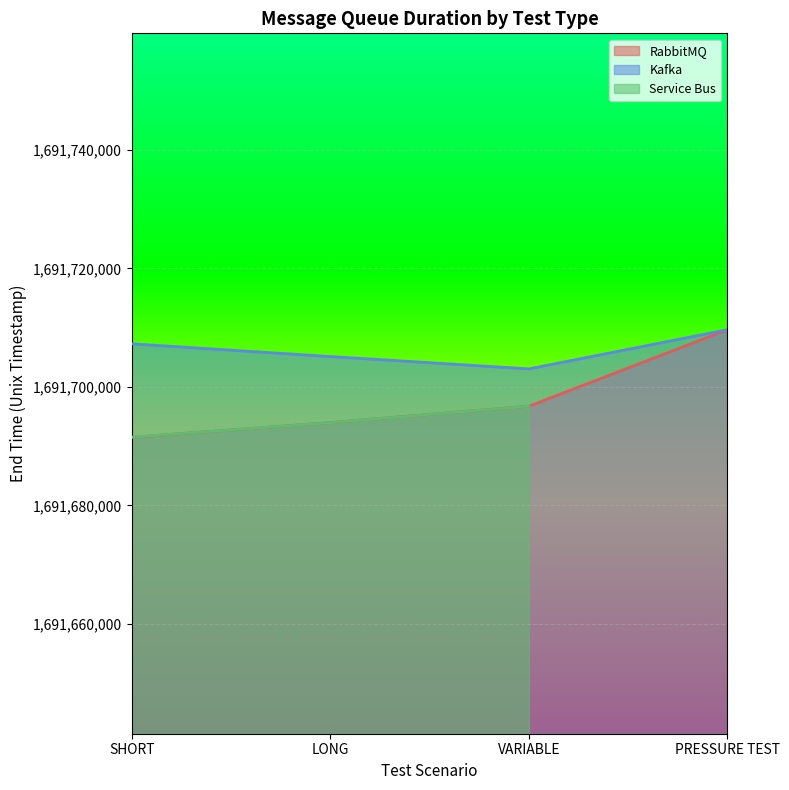

Count the number of categories in the chart.

4